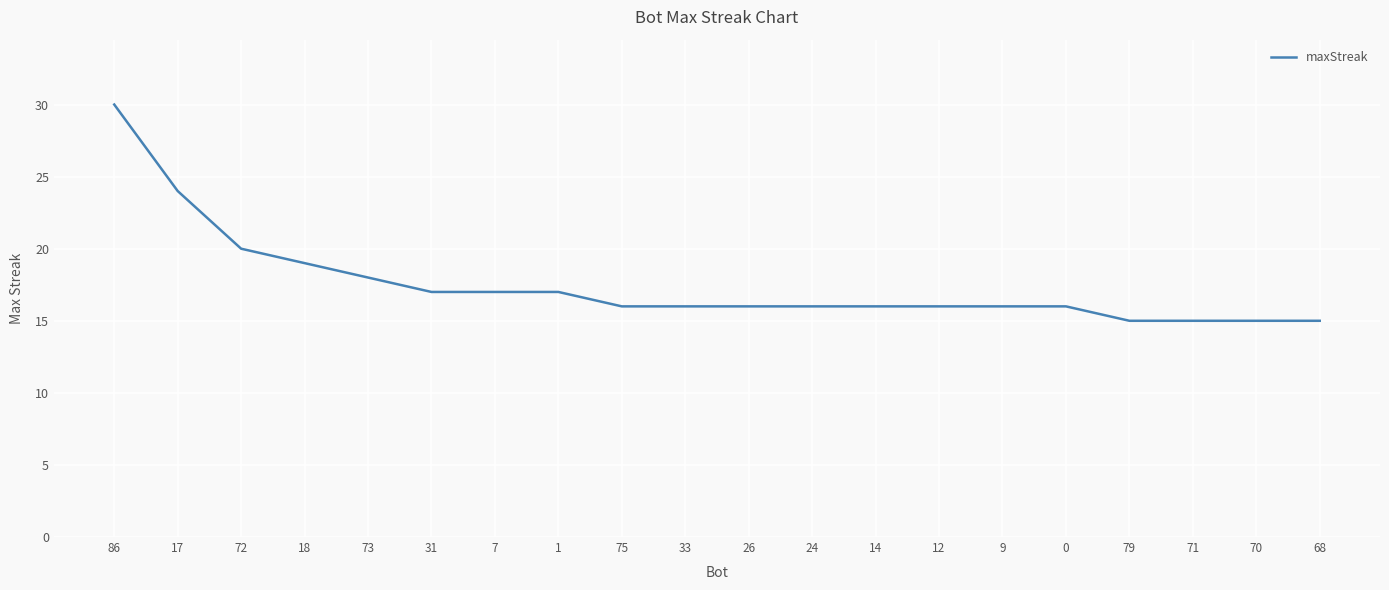

Approximately how many times larger is the value at 9 compared to 68?

1.1